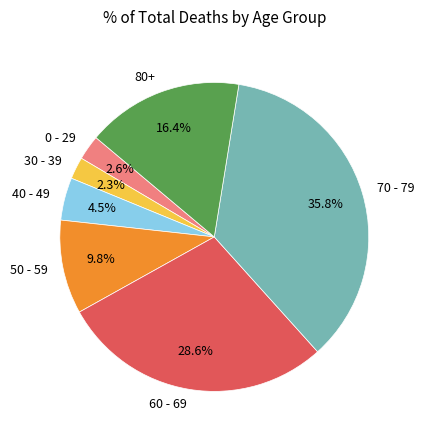

Which has a higher value, 30 - 39 or 40 - 49?

40 - 49